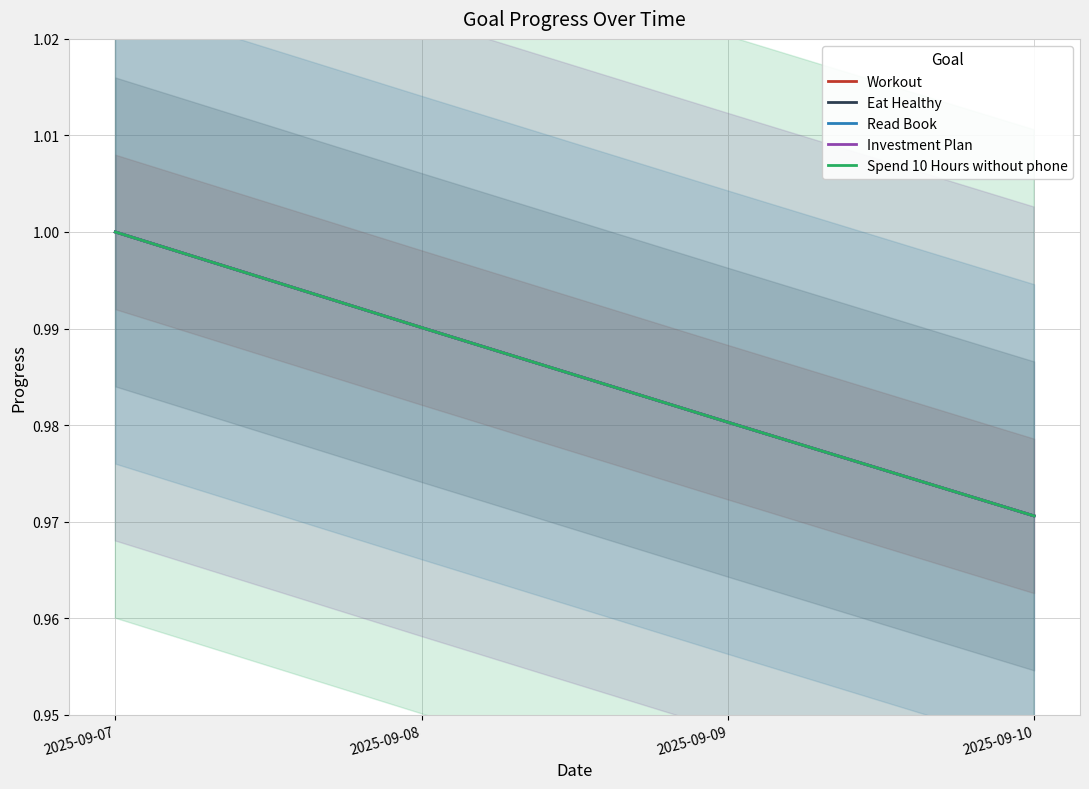

What is the sum of all Spend 10 Hours without phone values?

3.9